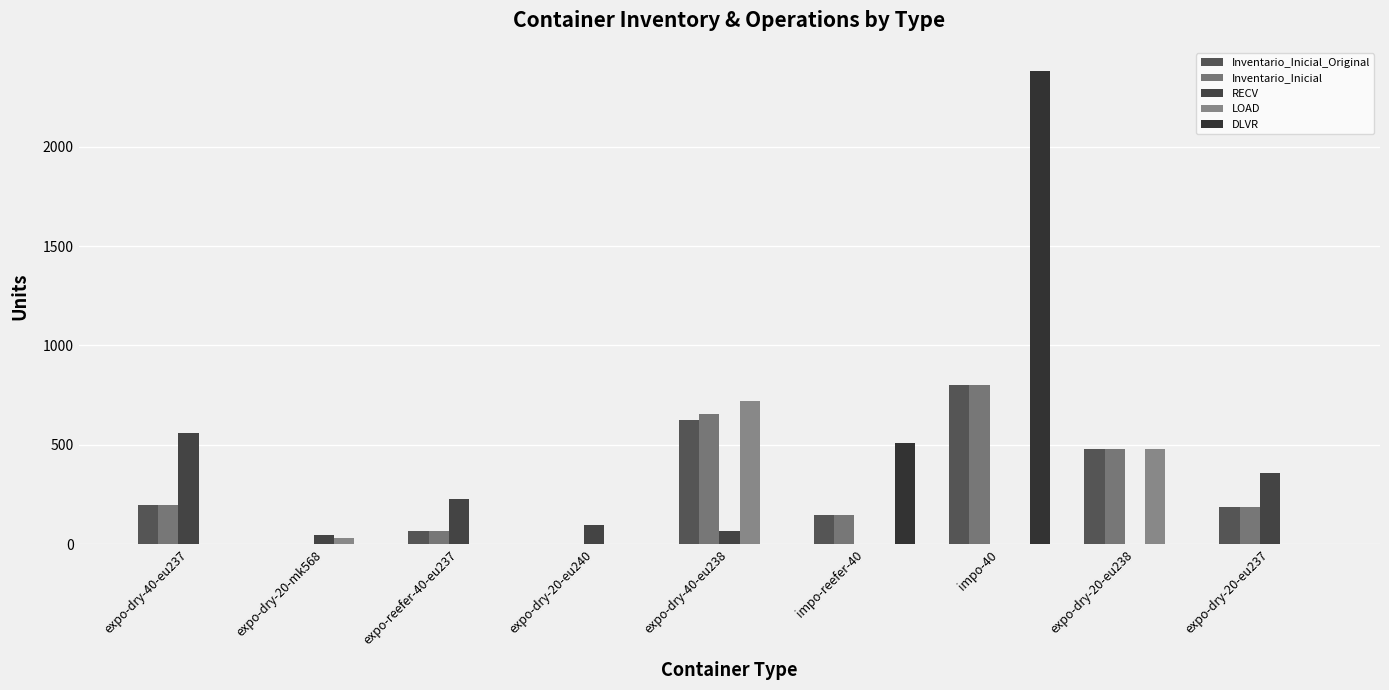

Which category has the highest value across all series?

impo-40